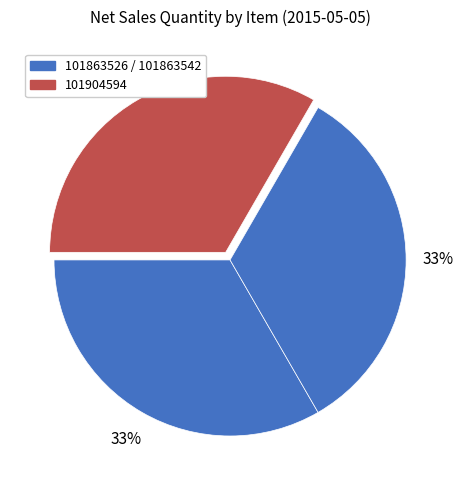

How many slices are in this pie chart?

3